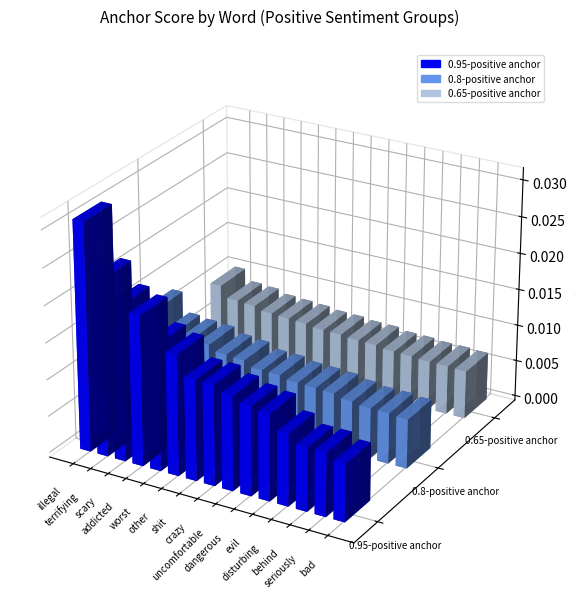

The 0.8-positive anchor series shows 0.0 at other. True or false?

False